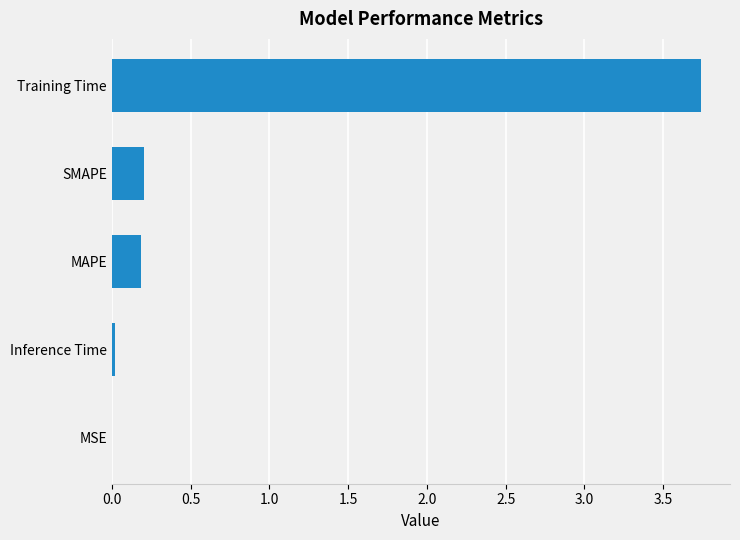

What is the greatest value displayed?

3.7